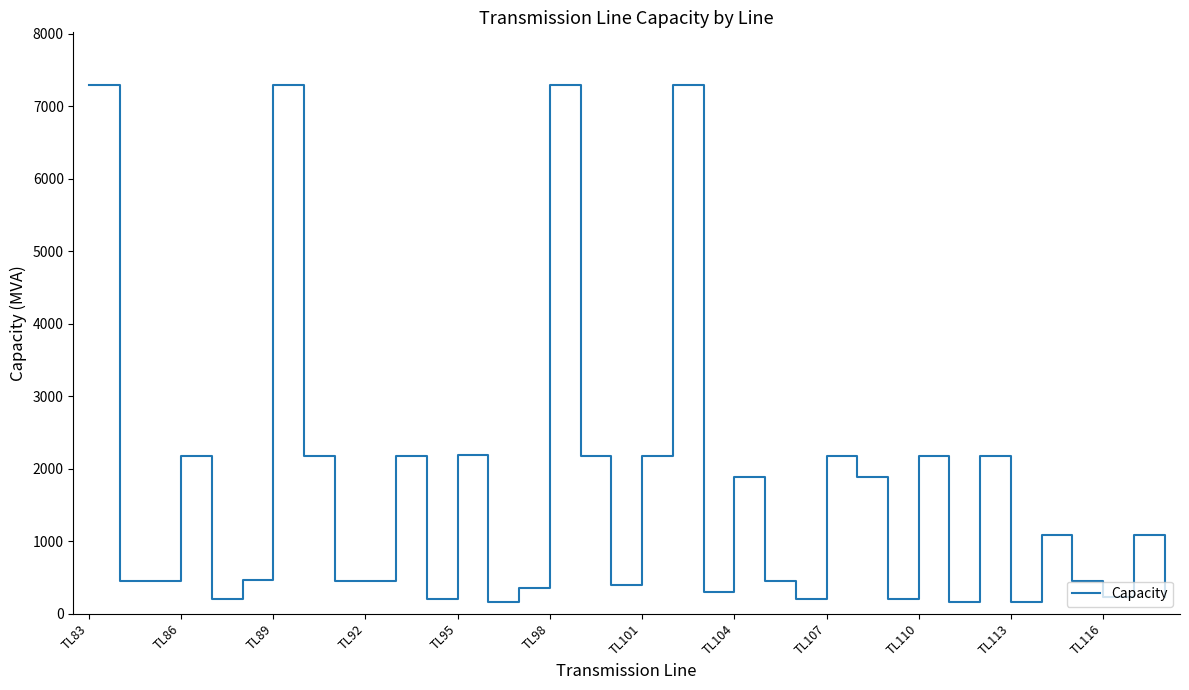

What is the smallest value displayed?

162.7